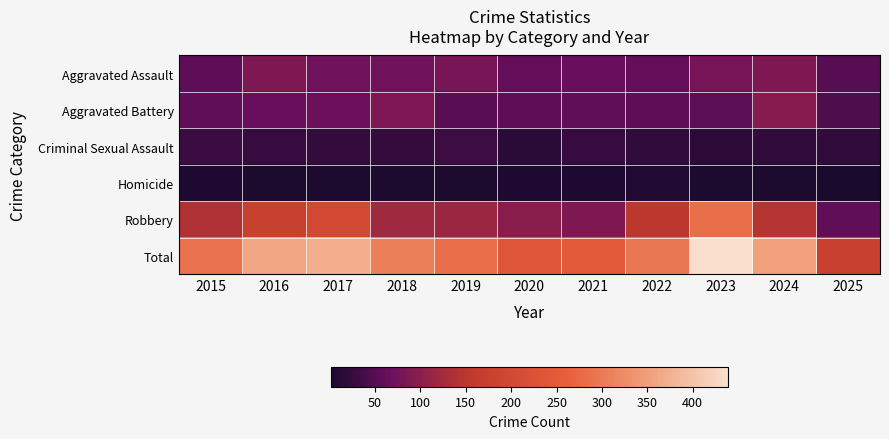

Reading right to left, transcribe all the data shown in this chart.

Aggravated Assault: 2025=52	2024=88	2023=79	2022=61	2021=66	2020=62	2019=80	2018=72	2017=72	2016=88	2015=56
Aggravated Battery: 2025=44	2024=96	2023=55	2022=56	2021=60	2020=57	2019=53	2018=86	2017=71	2016=66	2015=60
Criminal Sexual Assault: 2025=20	2024=20	2023=18	2022=21	2021=26	2020=16	2019=31	2018=24	2017=22	2016=26	2015=29
Homicide: 2025=1	2024=3	2023=3	2022=7	2021=6	2020=5	2019=4	2018=4	2017=4	2016=4	2015=5
Robbery: 2025=60	2024=144	2023=284	2022=151	2021=88	2020=97	2019=116	2018=121	2017=202	2016=178	2015=139
Total: 2025=177	2024=351	2023=439	2022=296	2021=246	2020=237	2019=284	2018=307	2017=371	2016=362	2015=289